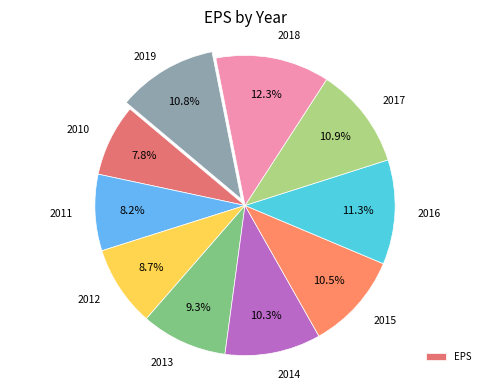

Count the number of slices in the pie.

10